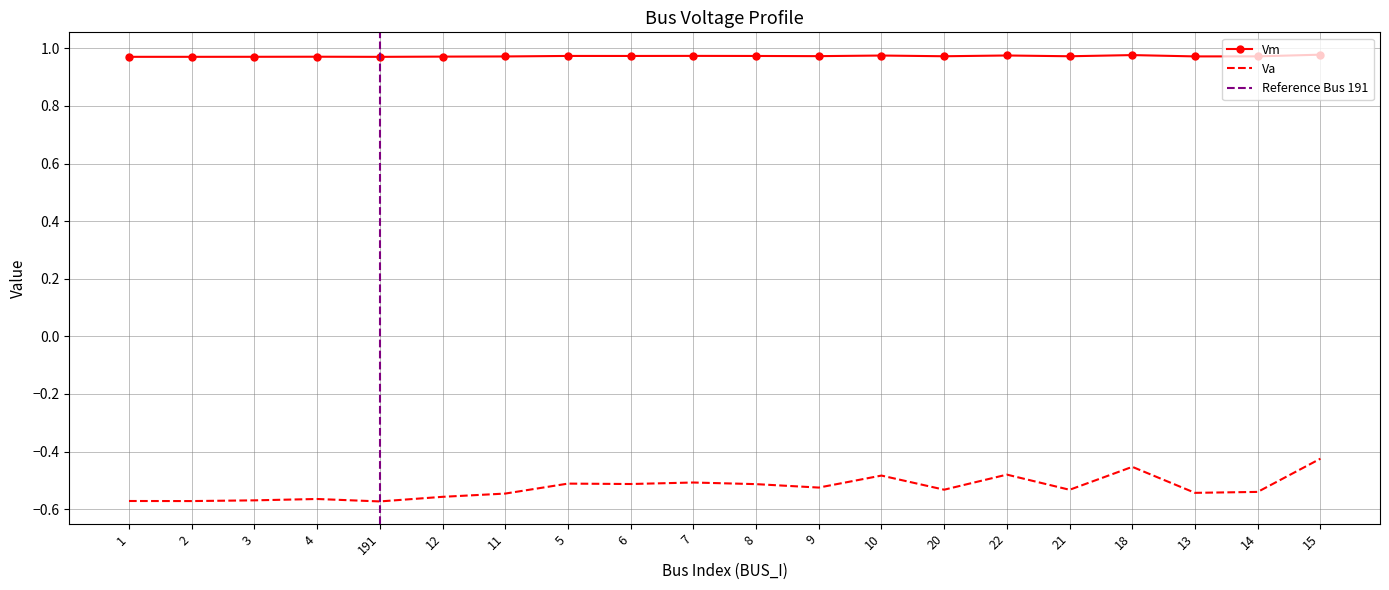

What is the value of the Vm point at the 15th from the left?

1.0